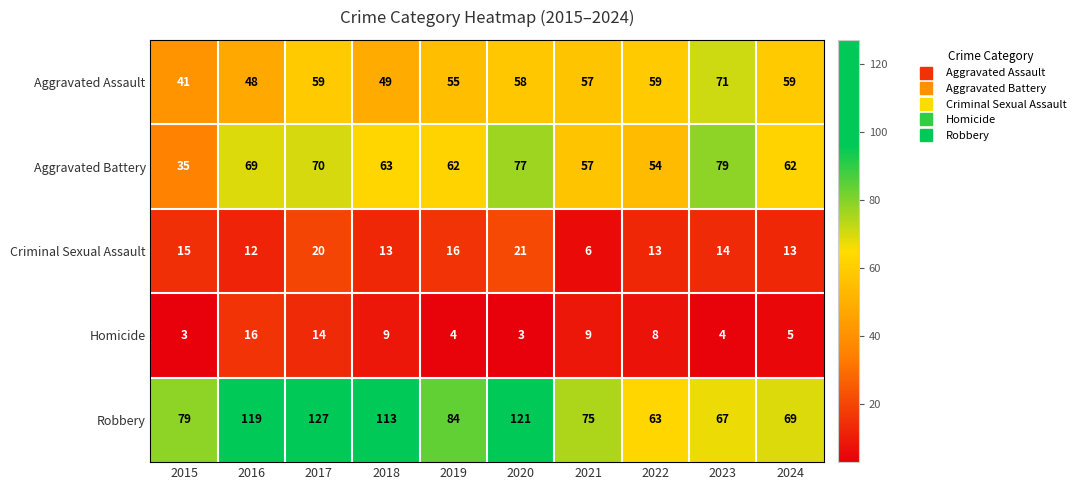

Which category has the highest value across all series?

2017